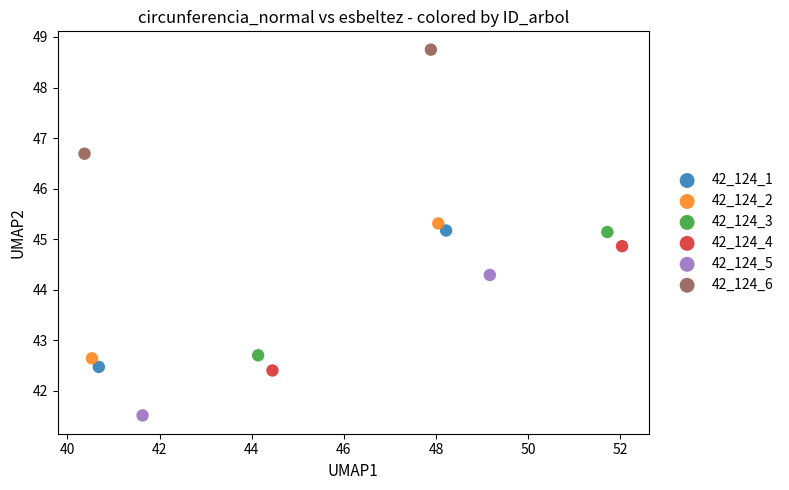

What are all the series names shown in the legend?

42_124_1, 42_124_2, 42_124_3, 42_124_4, 42_124_5, 42_124_6